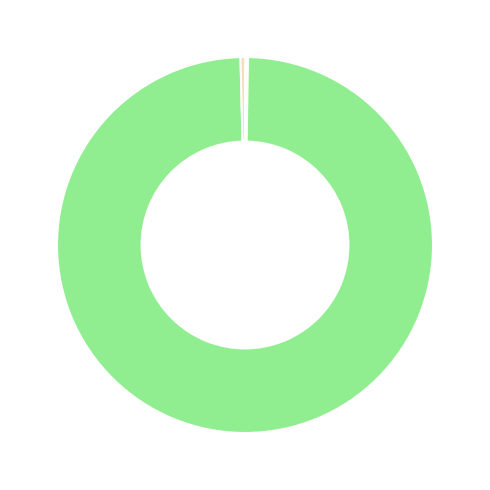

Does any single category account for the majority?

Yes